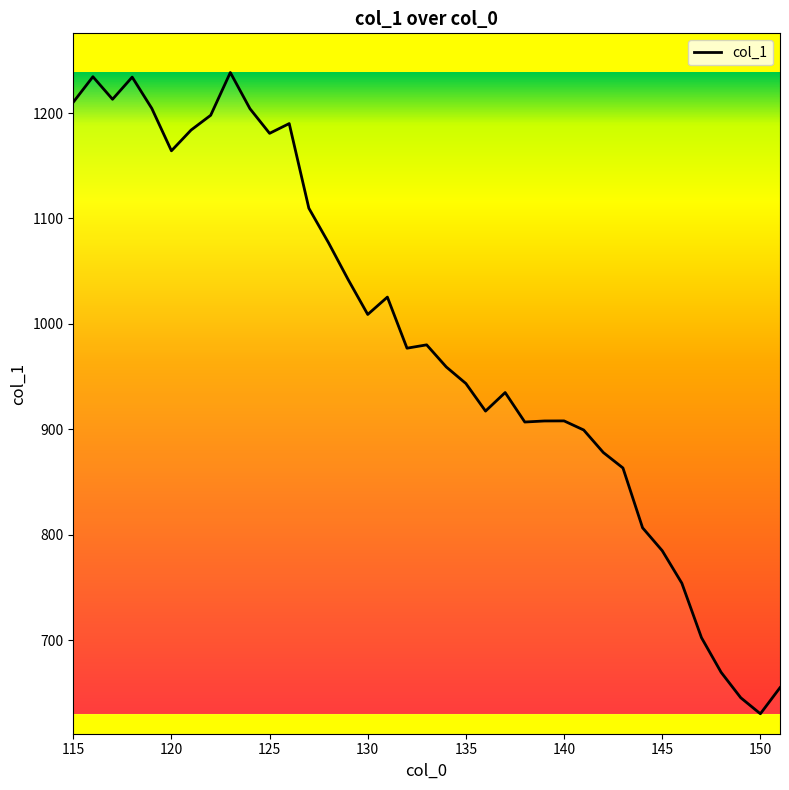

What is the greatest value displayed?

1238.4